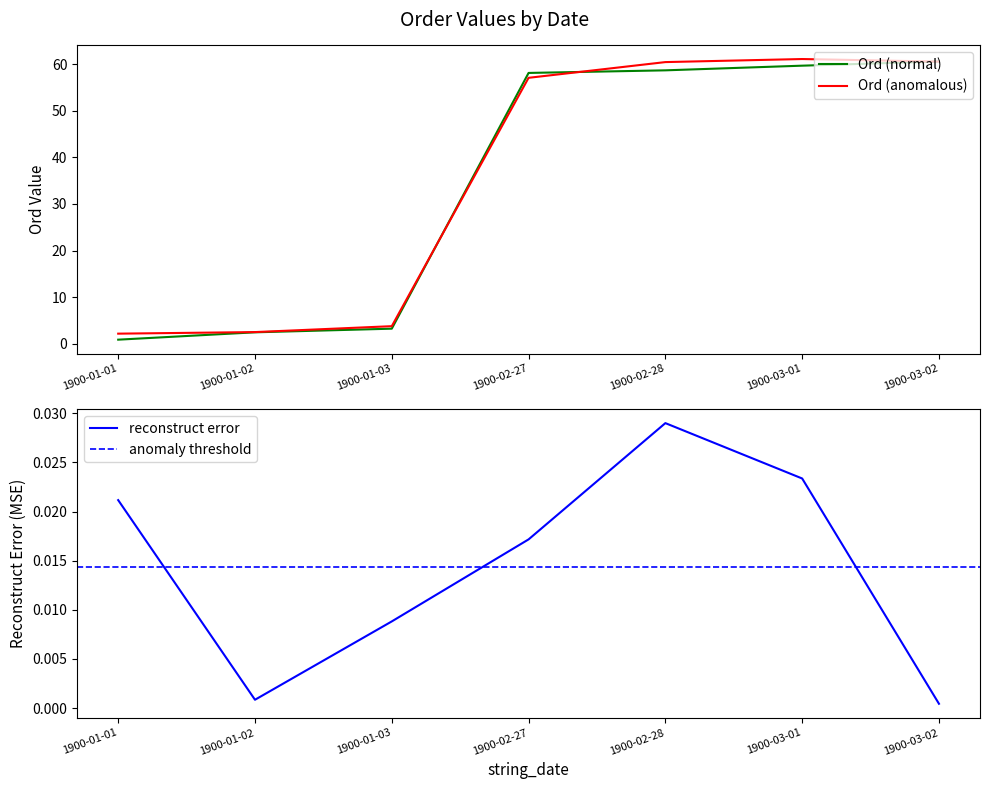

What is the maximum value shown in the chart?

60.6